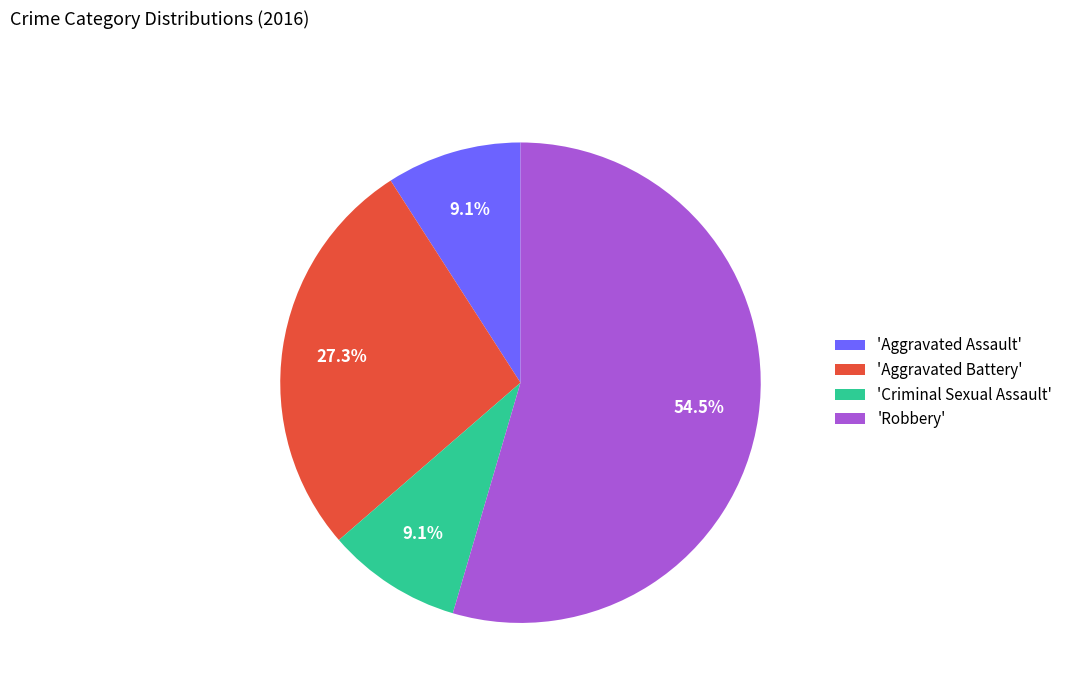

Which slice is the largest?

'Robbery'